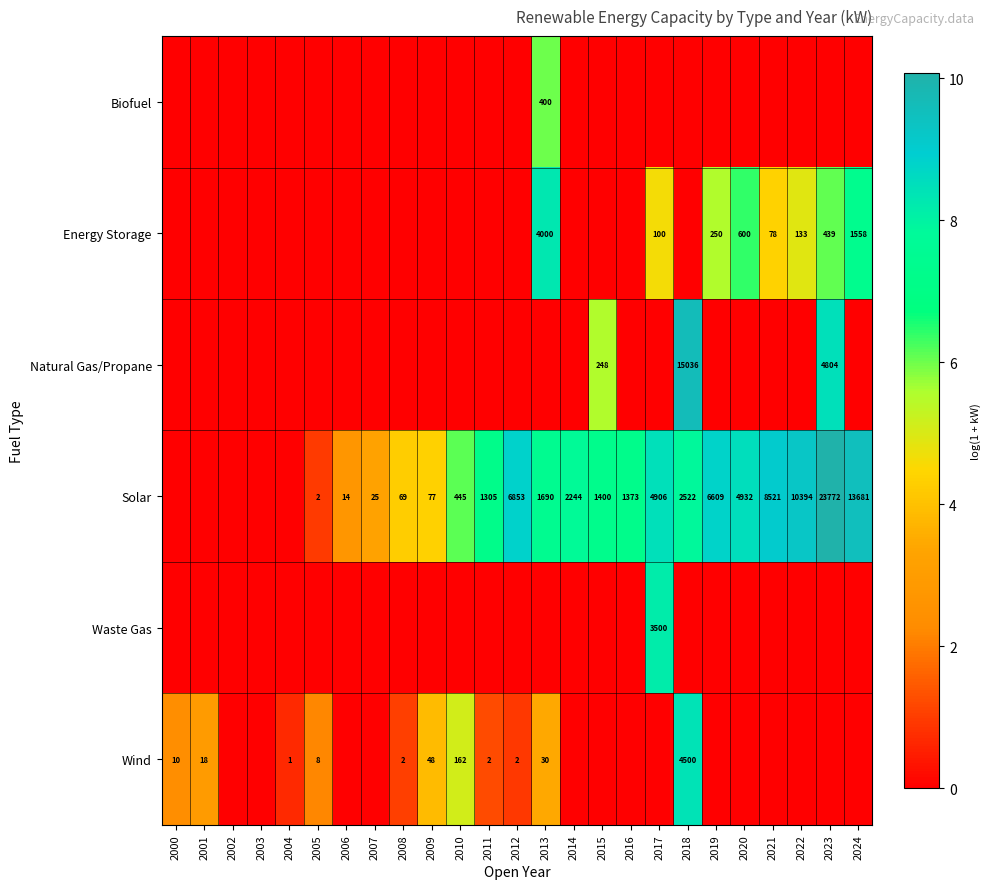

The value of Wind at 2001 is 2.9. True or false?

True